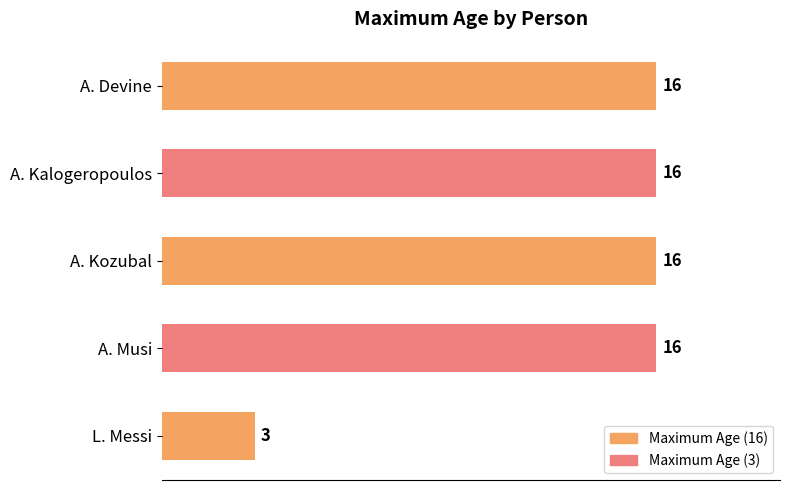

What position from the bottom is L. Messi?

1